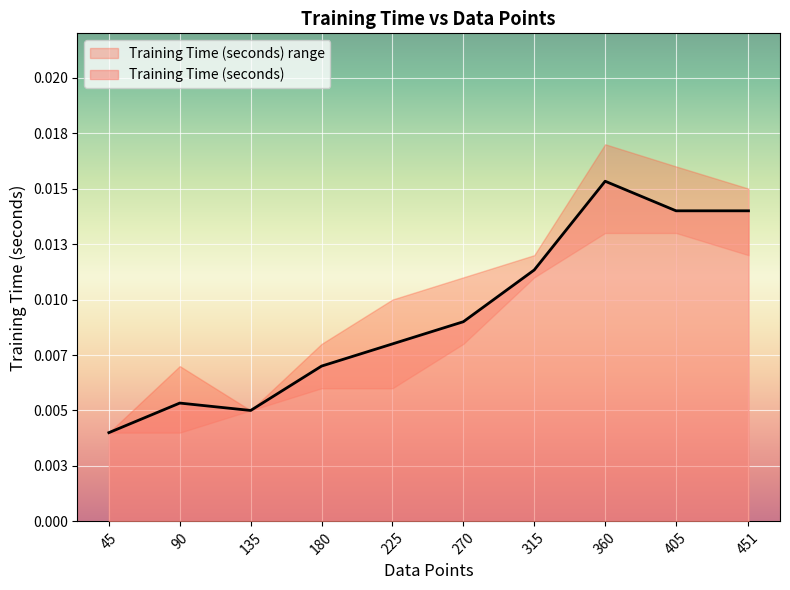

The value at 90 is 0.0. True or false?

False